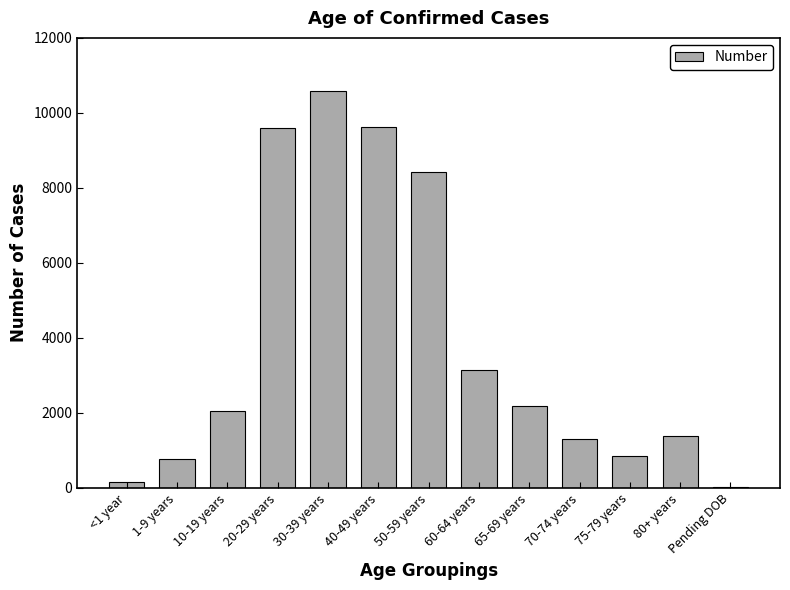

Count the number of categories in the chart.

13